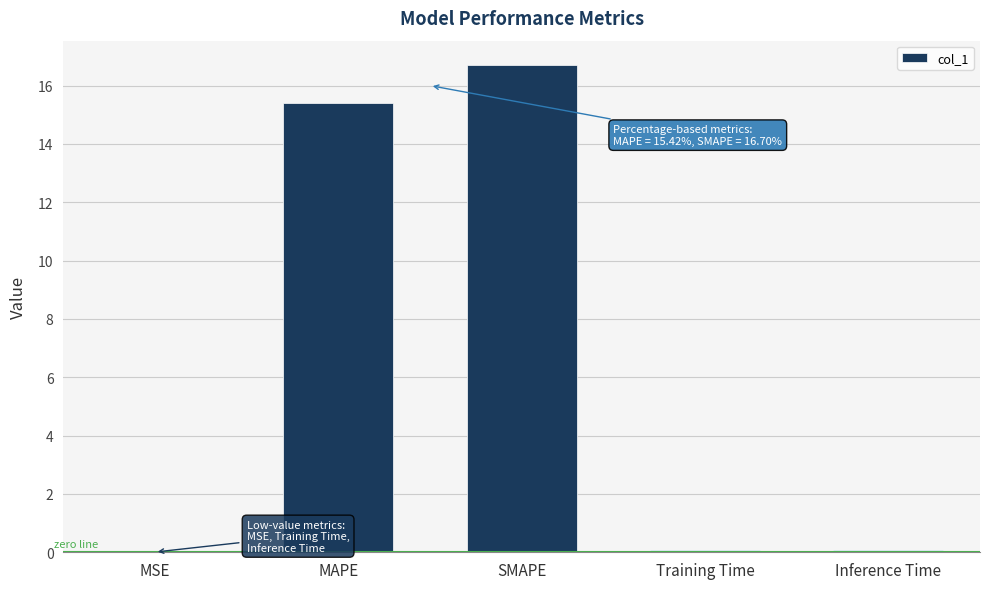

Between MAPE and SMAPE, which is larger?

SMAPE